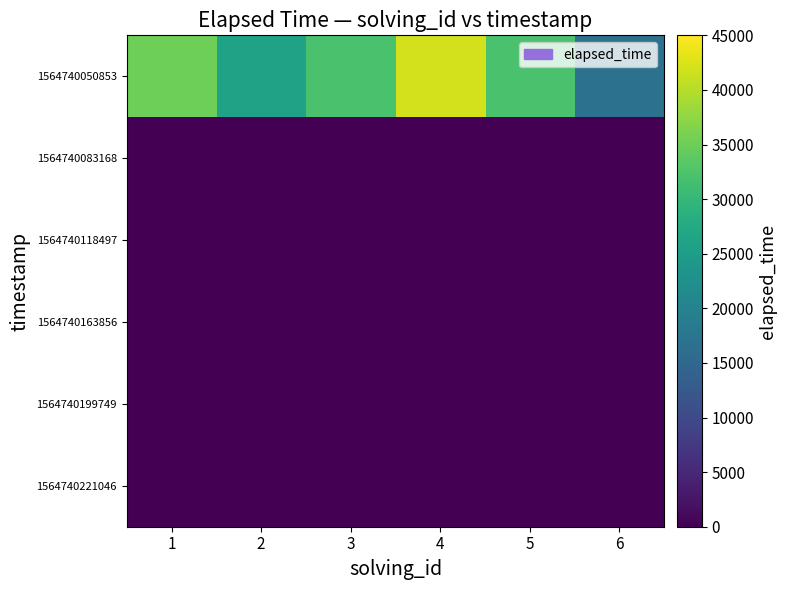

What is the maximum value shown in the chart?

42000